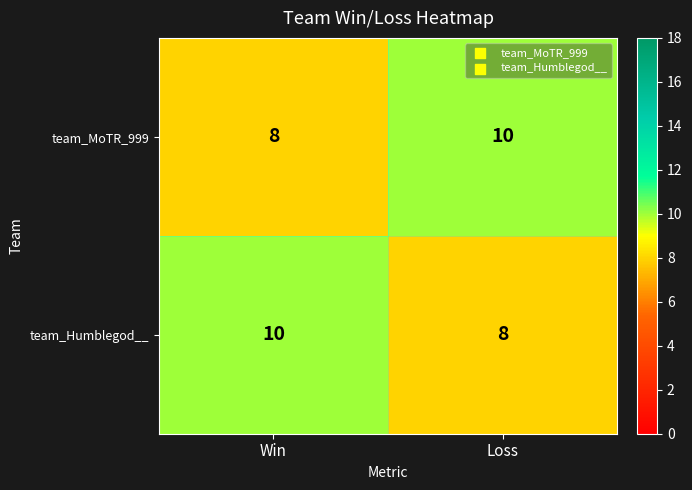

Rank the categories by team_MoTR_999 value from highest to lowest.

Loss, Win